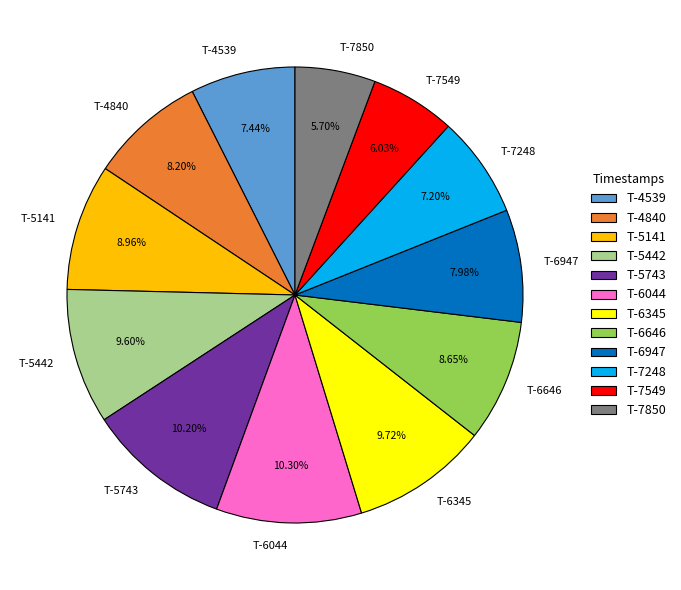

Approximately how many times larger is the value at T-4840 compared to T-6947?

1.0